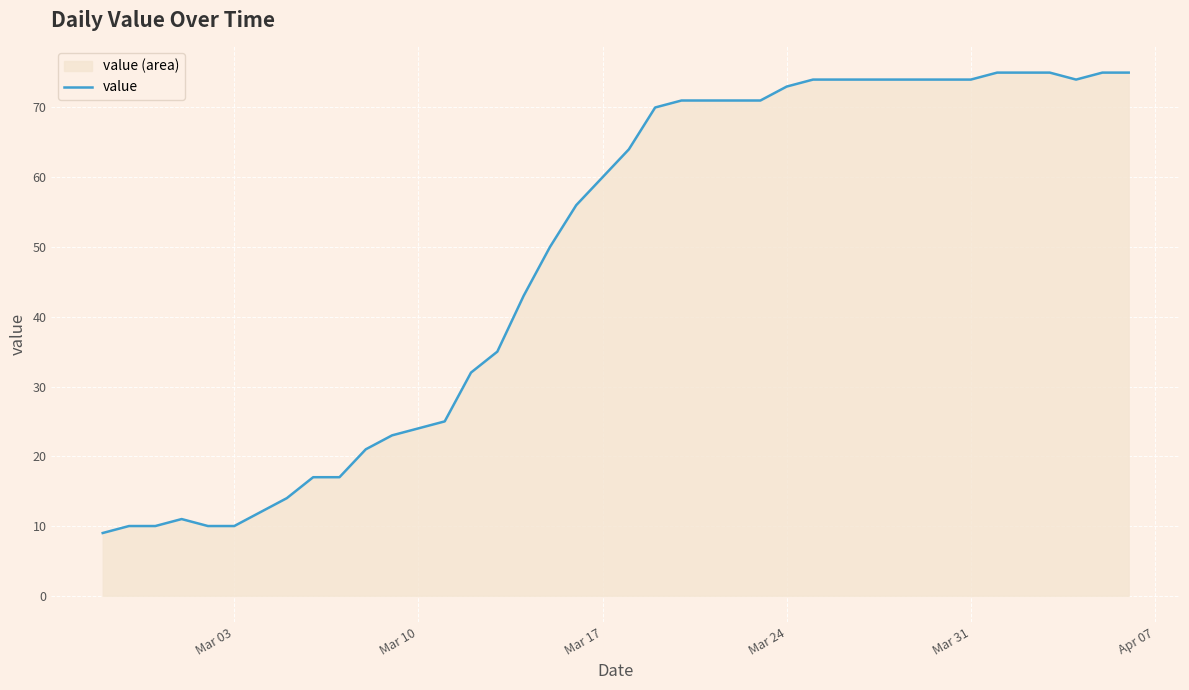

What is the greatest value displayed?

75